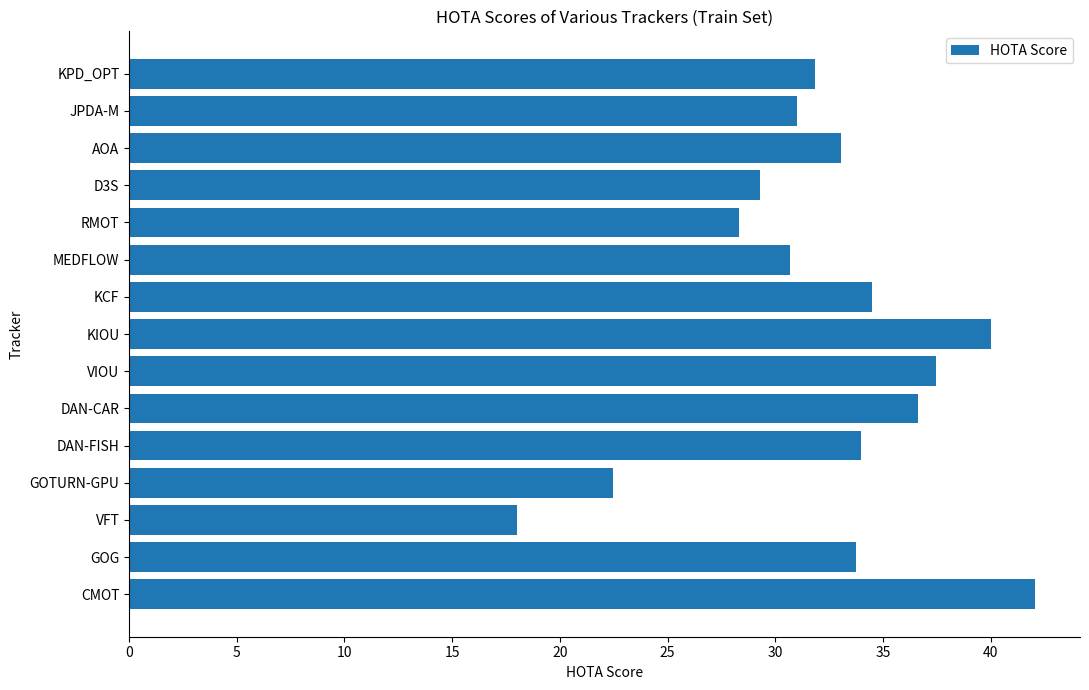

Reading top to bottom, transcribe all the data shown in this chart.

31.8	31.0	33.0	29.3	28.3	30.7	34.5	40.0	37.5	36.6	34.0	22.5	18.0	33.8	42.1